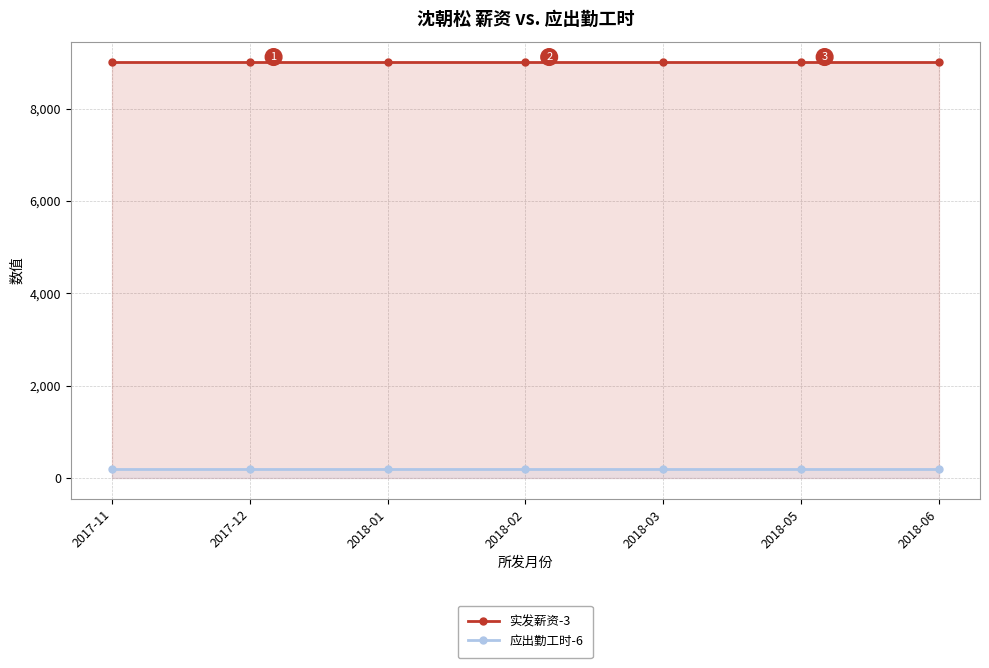

List the series in order of their overall mean, lowest first.

应出勤工时-6, 实发薪资-3